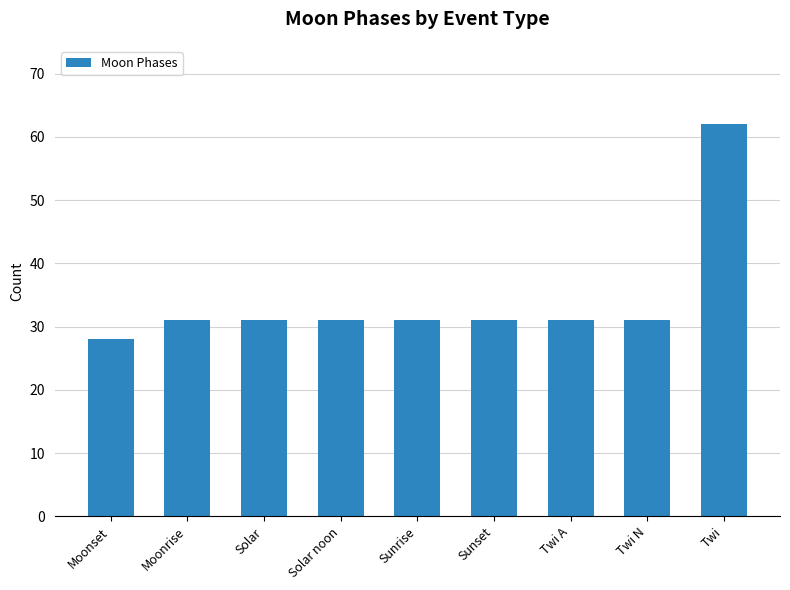

What is the label of the 4th bar from the left?

Solar noon